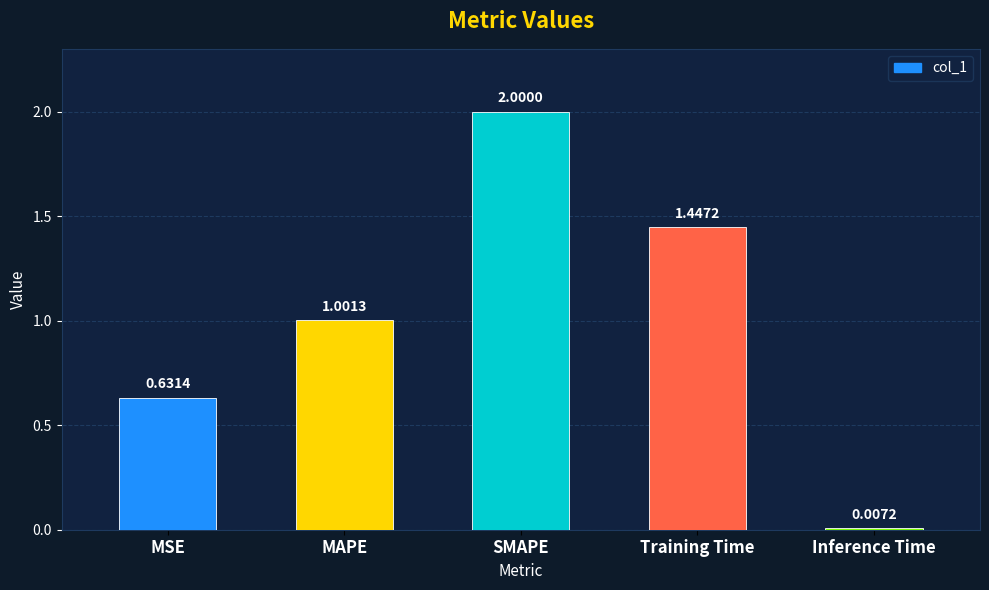

Rank the categories by value from lowest to highest.

Inference Time, MSE, MAPE, Training Time, SMAPE